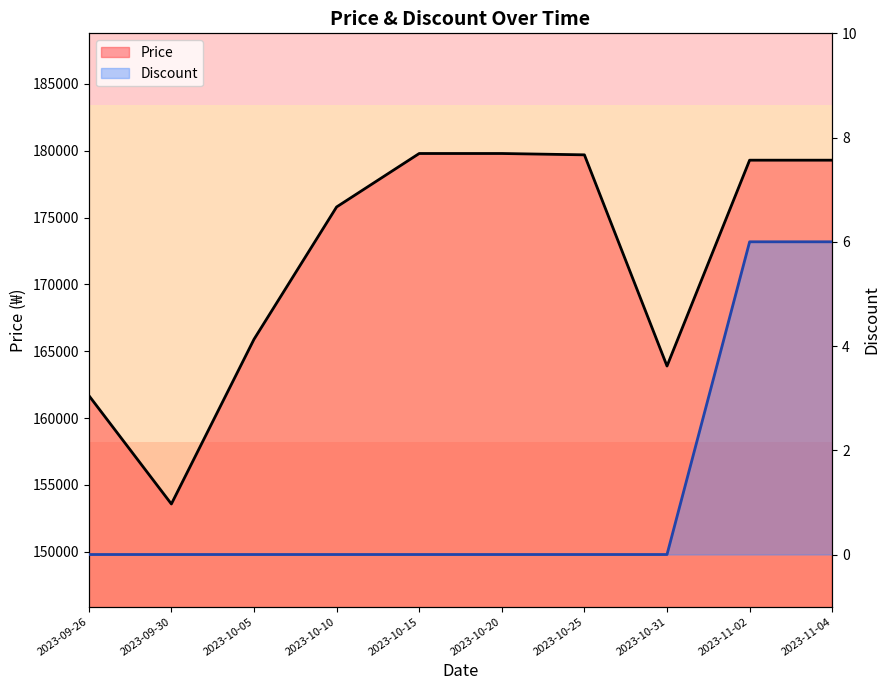

What is the total value across all series at 2023-09-26?

161700